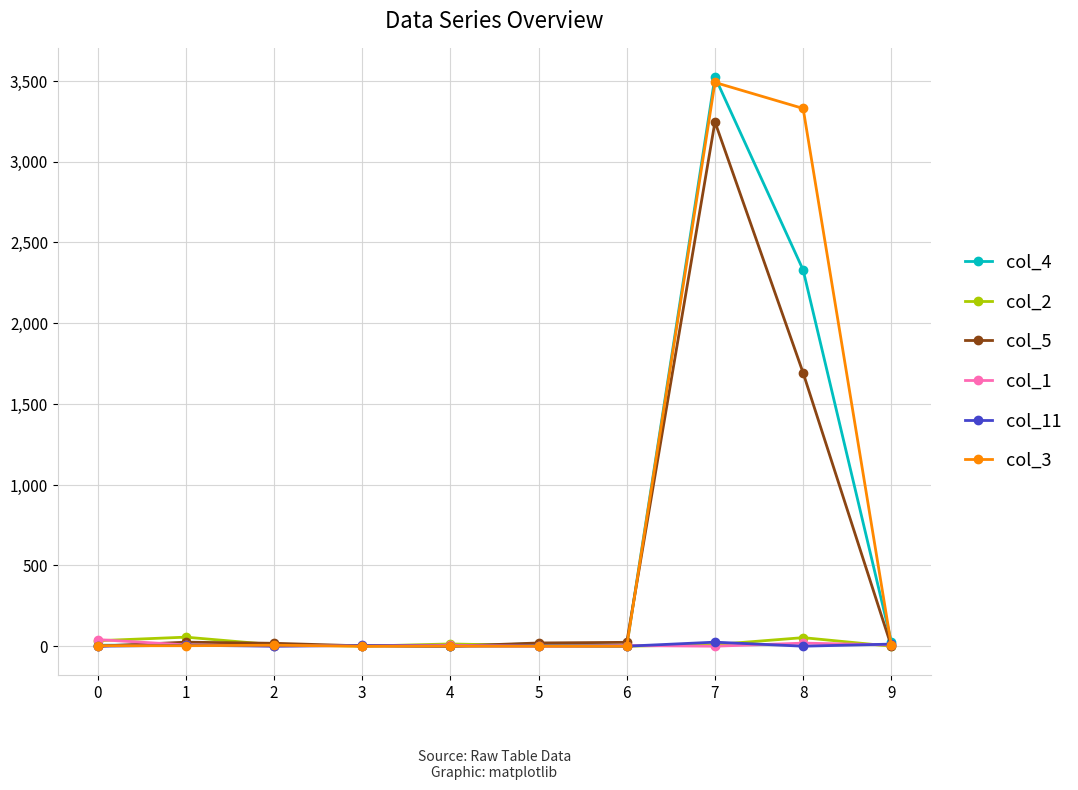

Is the value of col_3 at 8 greater than the value of col_11 at 7?

Yes